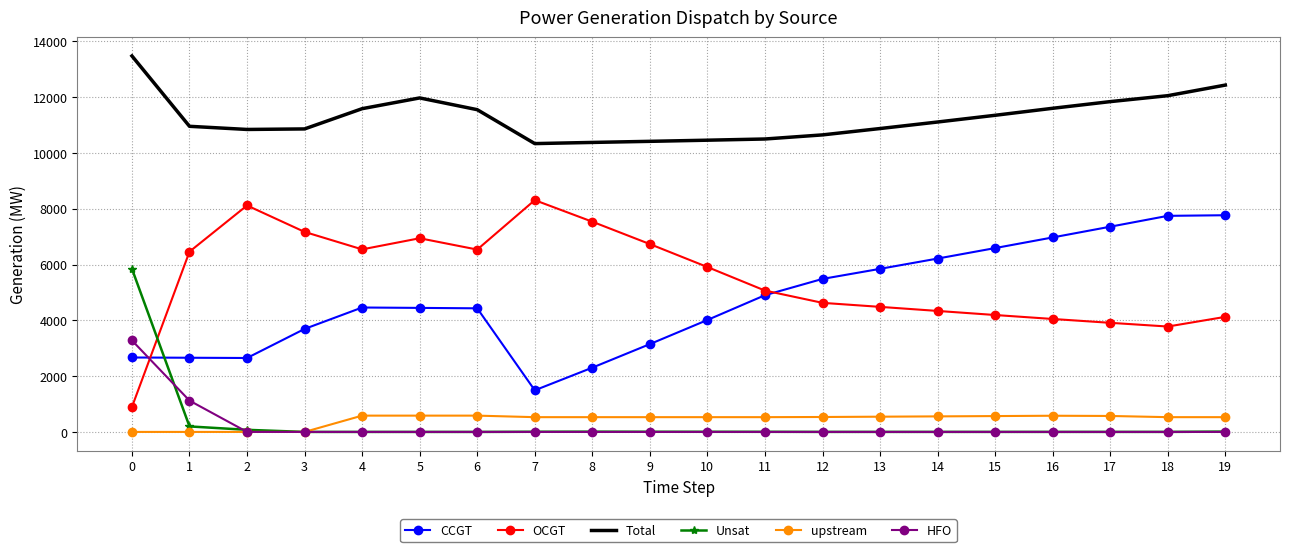

Which series has the largest total across all categories?

Total